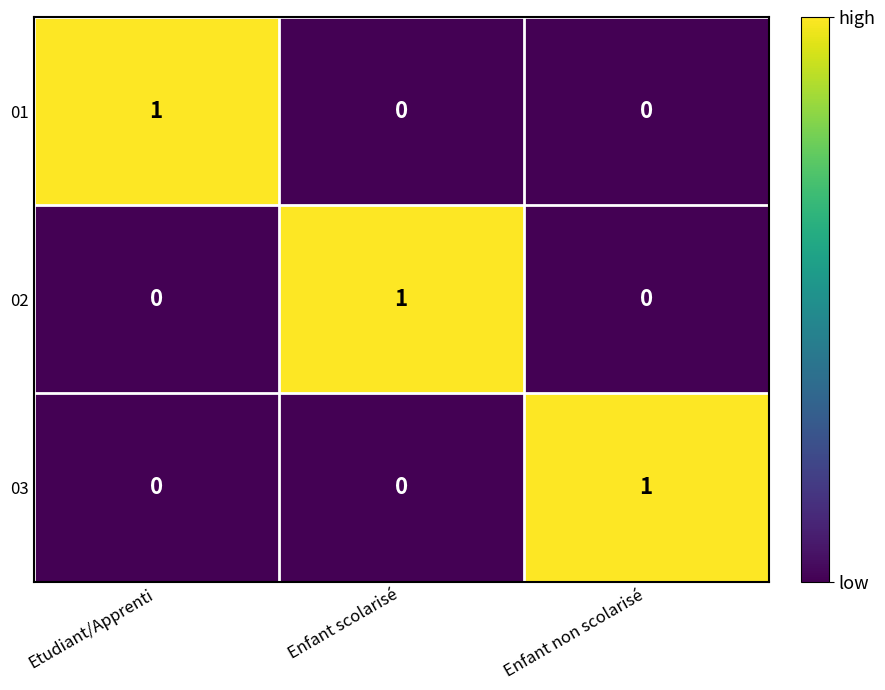

Is the value of 01 at Etudiant/Apprenti greater than the value of 02 at Etudiant/Apprenti?

Yes